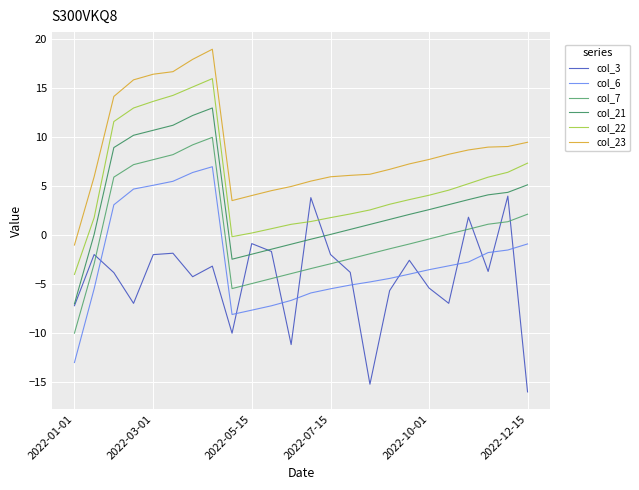

What is the lowest value of the col_6 series?

-13.0